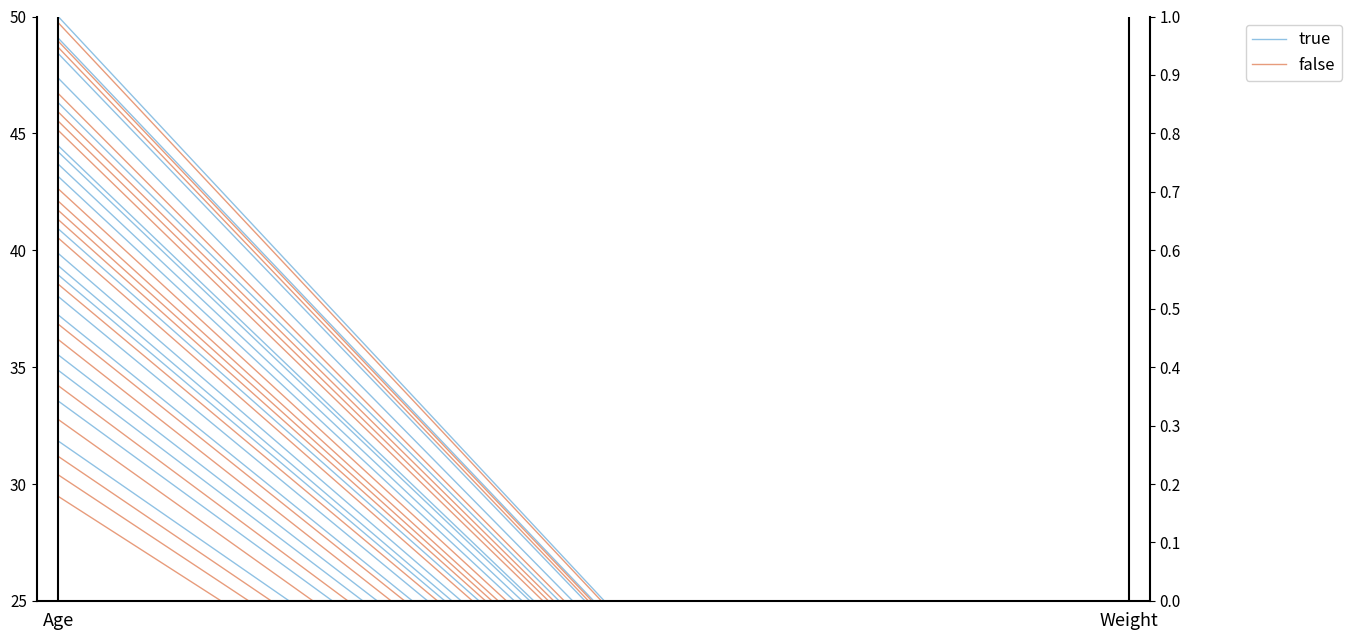

What is the sum of the false values at Age and Weight?

32.9